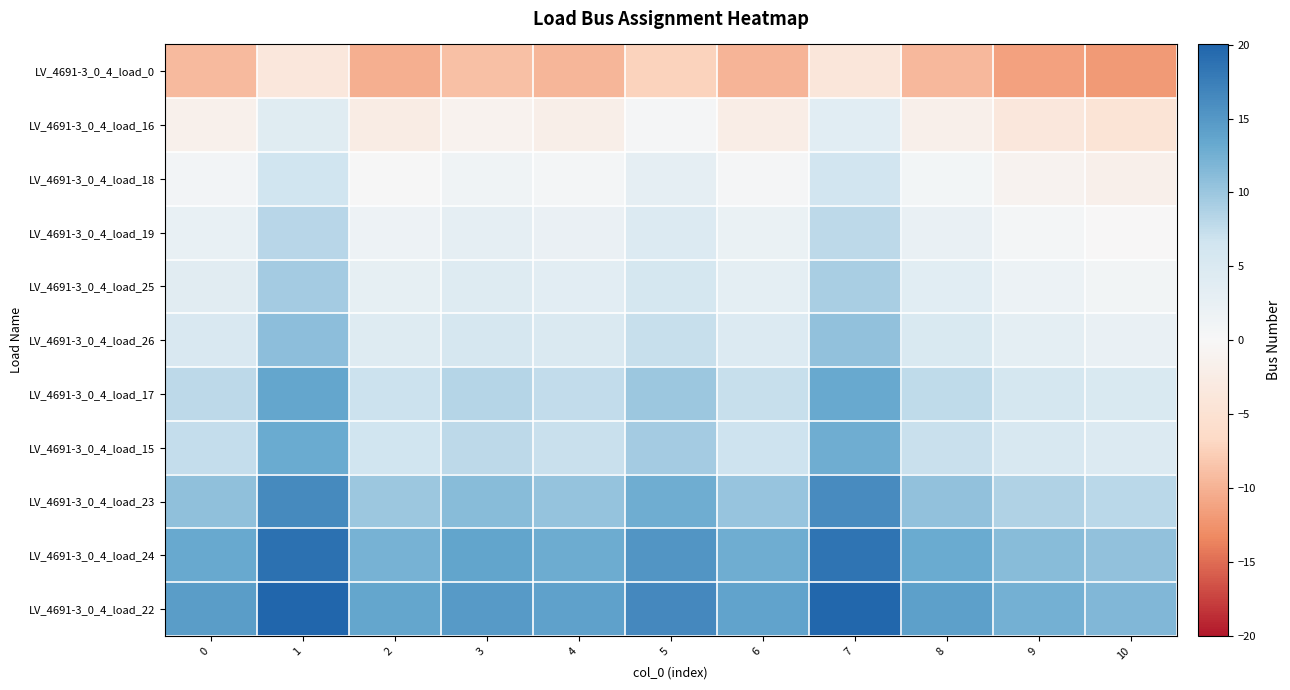

Reading left to right, transcribe all the data shown in this chart.

LV_4691-3_0_4_load_0: 0=-9.3	1=-3.7	2=-10.2	3=-8.8	4=-9.6	5=-7.2	6=-9.8	7=-3.9	8=-9.5	9=-11.3	10=-12.0
LV_4691-3_0_4_load_16: 0=-1.7	1=3.9	2=-2.6	3=-1.2	4=-2.0	5=0.3	6=-2.2	7=3.7	8=-1.9	9=-3.7	10=-4.4
LV_4691-3_0_4_load_18: 0=0.9	1=6.6	2=0.0	3=1.4	4=0.6	5=3.0	6=0.4	7=6.3	8=0.8	9=-1.1	10=-1.8
LV_4691-3_0_4_load_19: 0=2.6	1=8.2	2=1.7	3=3.1	4=2.3	5=4.6	6=2.1	7=8.0	8=2.4	9=0.6	10=-0.1
LV_4691-3_0_4_load_25: 0=3.8	1=9.4	2=2.9	3=4.3	4=3.5	5=5.8	6=3.2	7=9.2	8=3.6	9=1.8	10=1.1
LV_4691-3_0_4_load_26: 0=5.2	1=10.8	2=4.3	3=5.7	4=4.9	5=7.2	6=4.7	7=10.6	8=5.0	9=3.2	10=2.5
LV_4691-3_0_4_load_17: 0=7.8	1=13.5	2=7.0	3=8.3	4=7.5	5=9.9	6=7.3	7=13.2	8=7.7	9=5.8	10=5.1
LV_4691-3_0_4_load_15: 0=7.4	1=13.0	2=6.5	3=7.8	4=7.0	5=9.4	6=6.8	7=12.7	8=7.2	9=5.4	10=4.6
LV_4691-3_0_4_load_23: 0=10.7	1=16.4	2=9.9	3=11.2	4=10.4	5=12.8	6=10.2	7=16.1	8=10.6	9=8.7	10=8.0
LV_4691-3_0_4_load_24: 0=13.2	1=18.8	2=12.3	3=13.7	4=12.9	5=15.3	6=12.7	7=18.6	8=13.0	9=11.2	10=10.5
LV_4691-3_0_4_load_22: 0=14.4	1=20.0	2=13.5	3=14.9	4=14.1	5=16.4	6=13.9	7=19.8	8=14.2	9=12.4	10=11.7